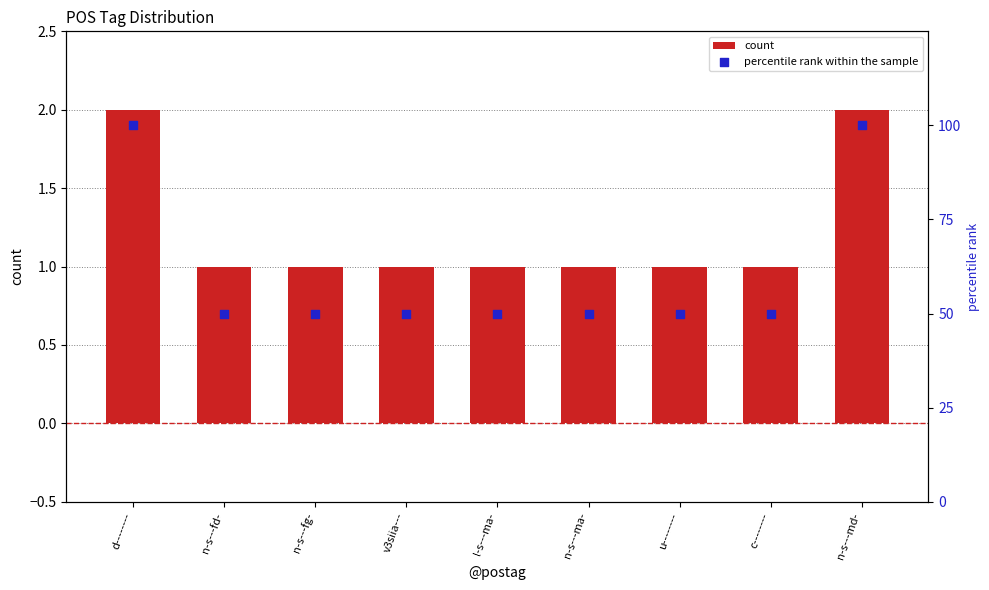

At how many categories does at least one series exceed 56?

2